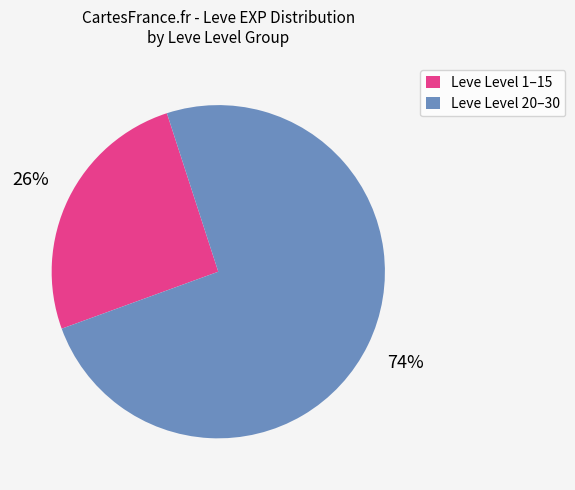

Is there any slice that represents more than half of the pie?

Yes